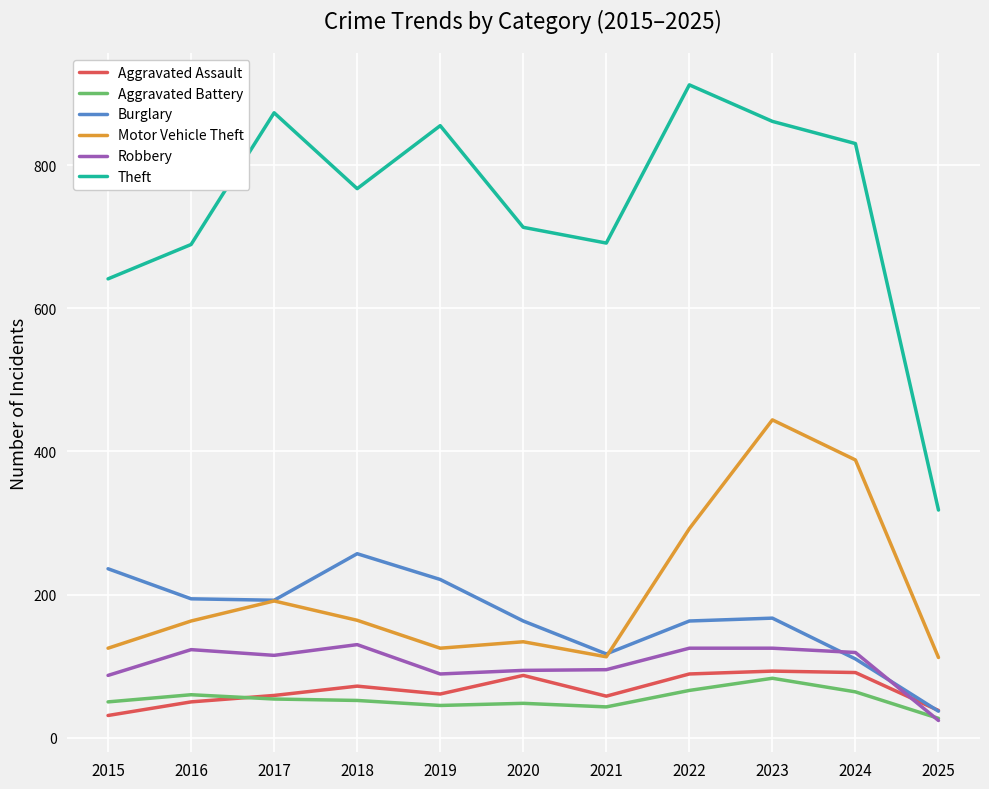

At which category is the sum across all series the highest?

2023